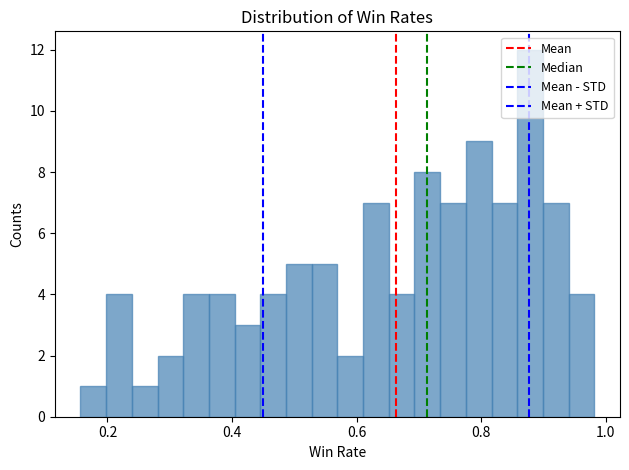

Around what value on the x-axis is the tallest bar? Give the approximate position of its centre, as read against the axis.

0.88